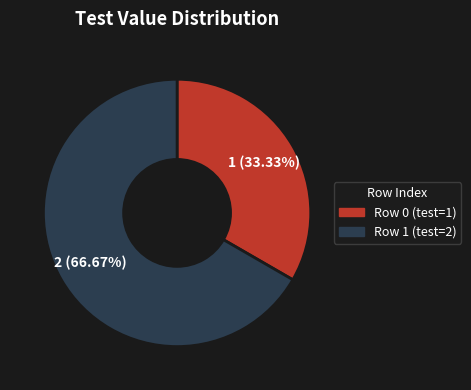

Is there any slice that represents more than half of the pie?

Yes